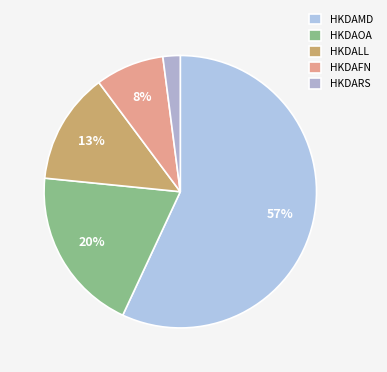

How many segments does this pie chart have?

5